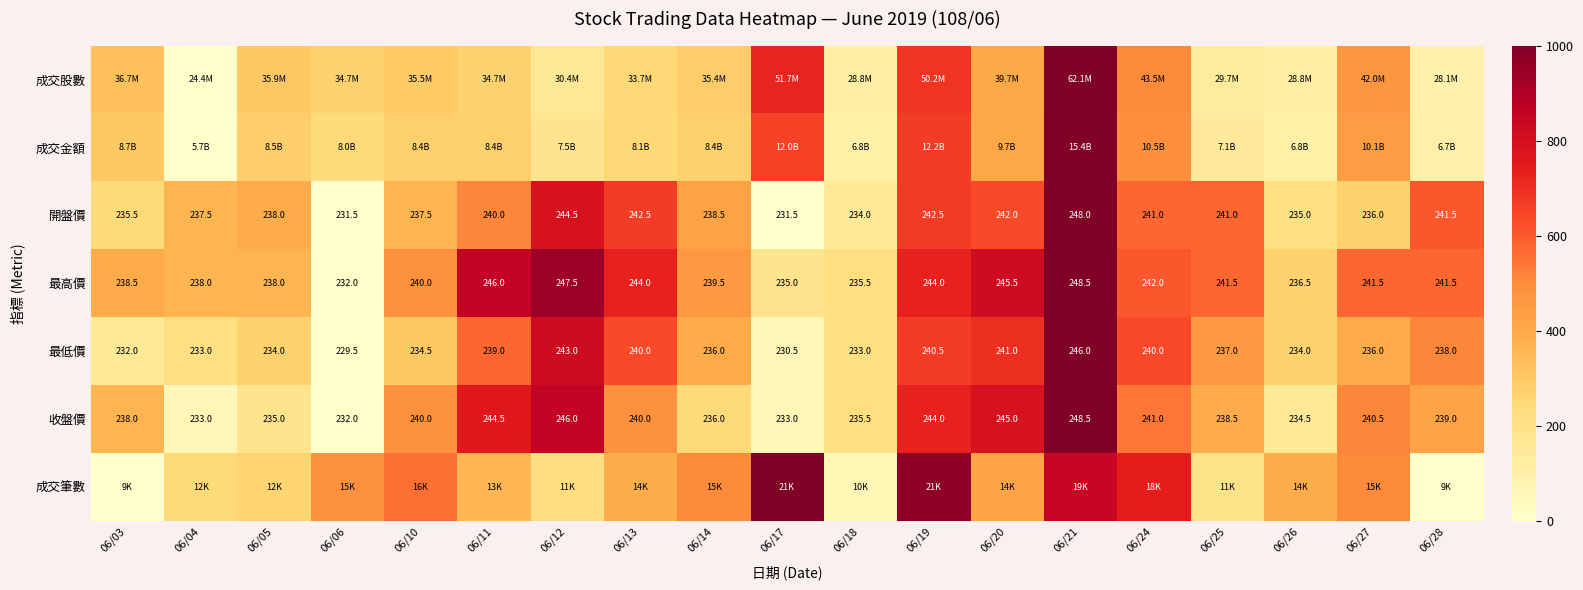

Is the value of 收盤價 at 06/12 greater than the value of 最低價 at 06/18?

Yes